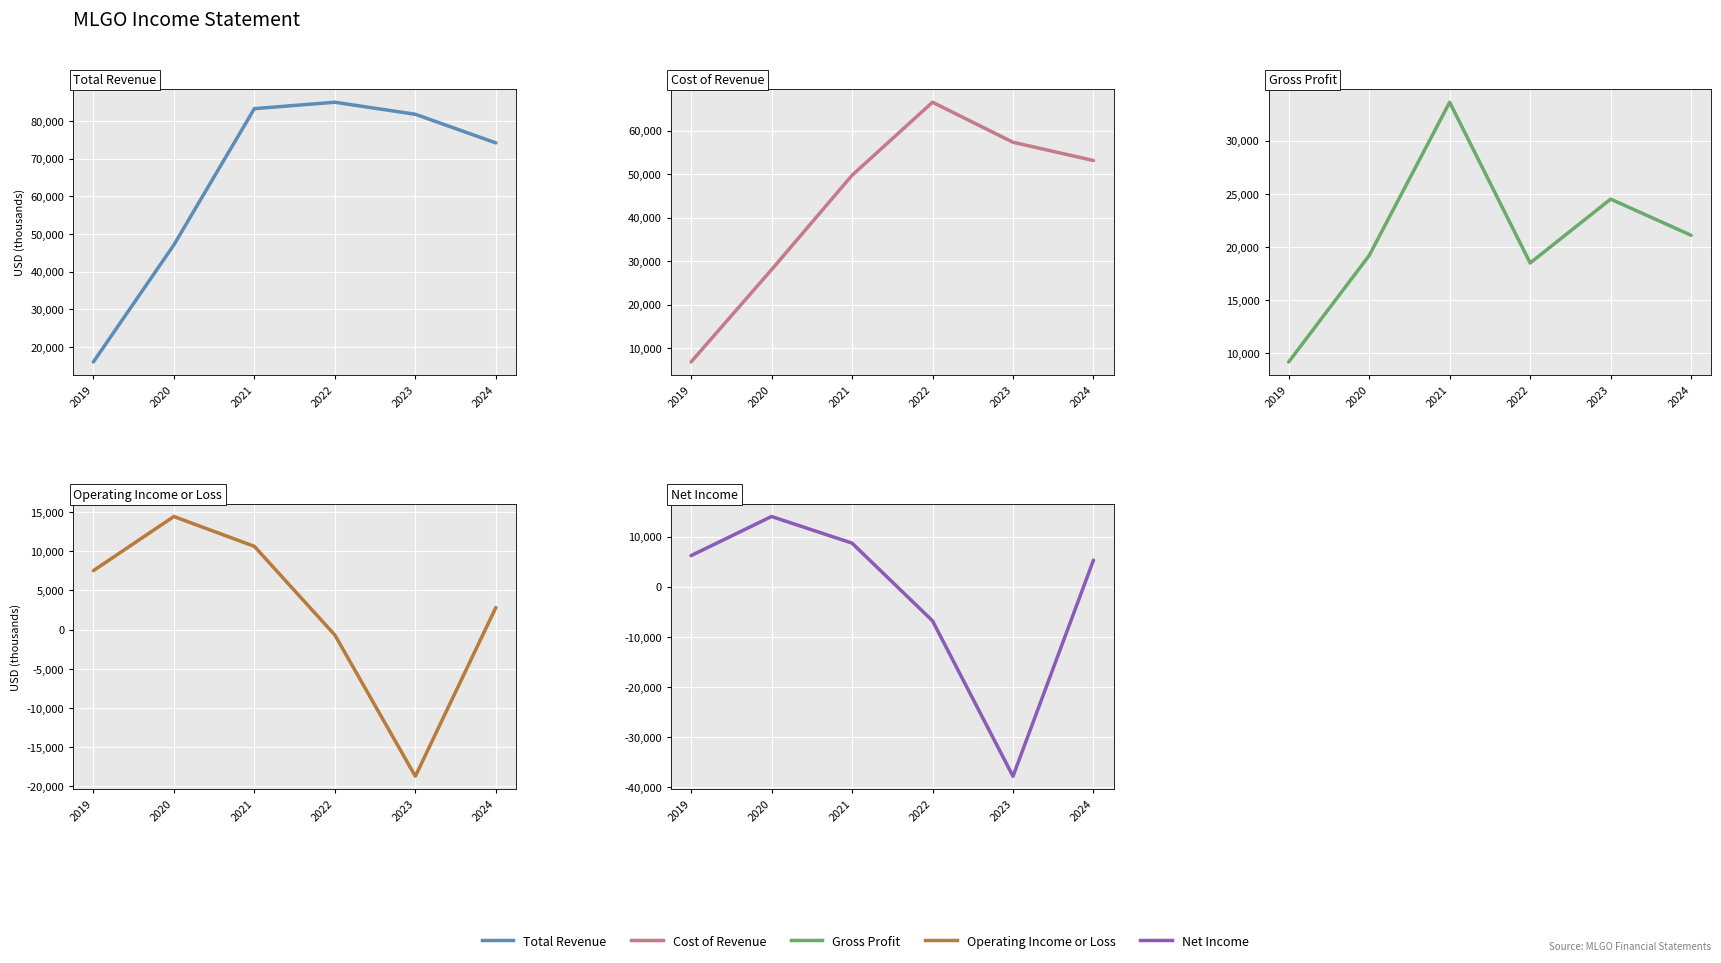

Is this an area chart (filled region under the line)?

No